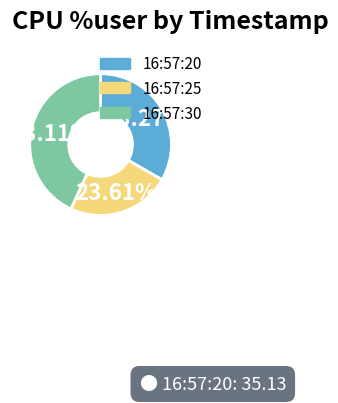

Count the number of slices in the pie.

3